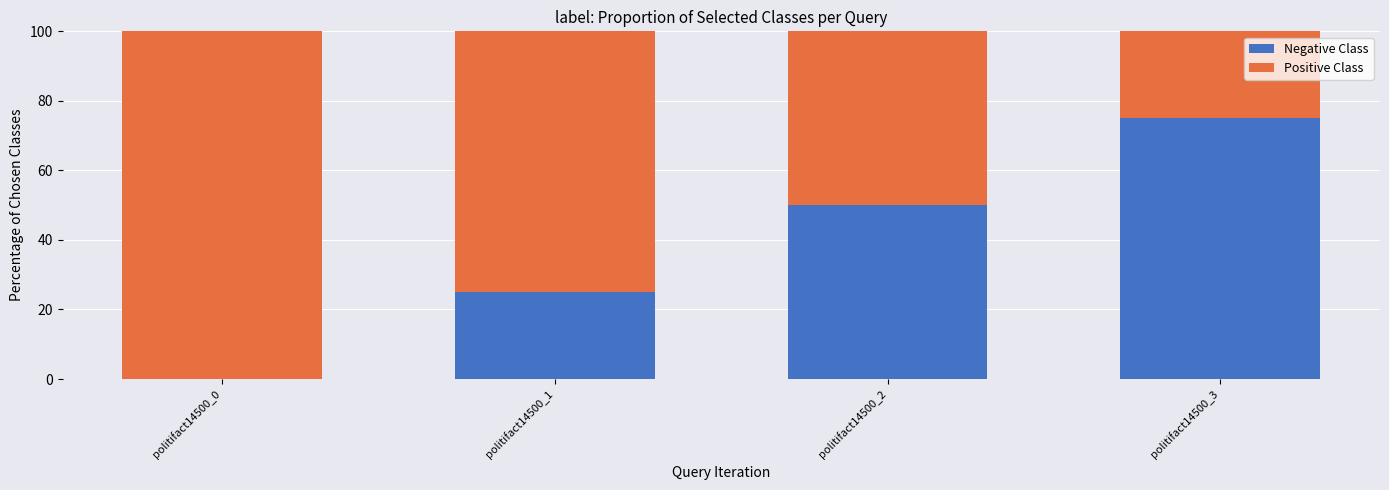

Rank the categories by Positive Class value from lowest to highest.

politifact14500_3, politifact14500_2, politifact14500_1, politifact14500_0